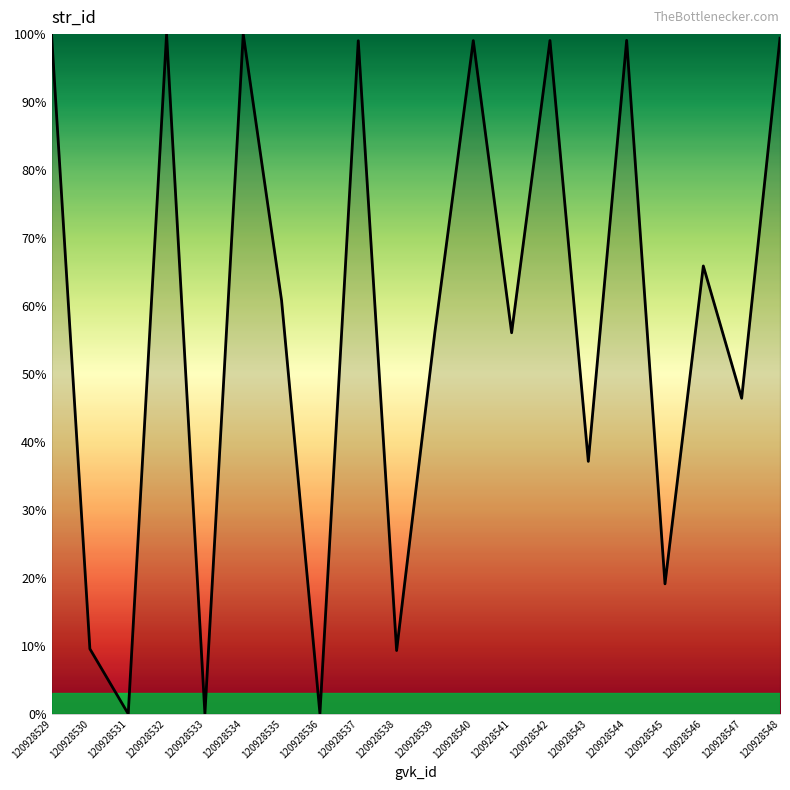

Which has a higher value, 120928539 or 120928546?

120928546